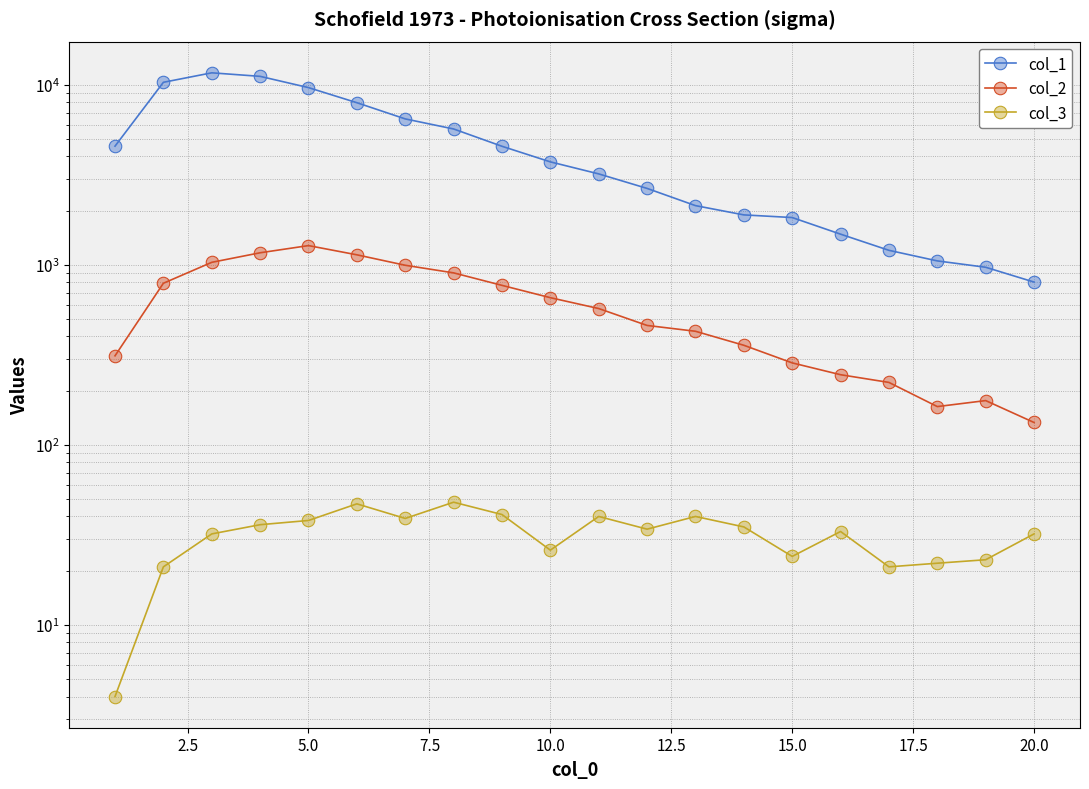

True or false: col_2 and col_1 cross at least once.

False